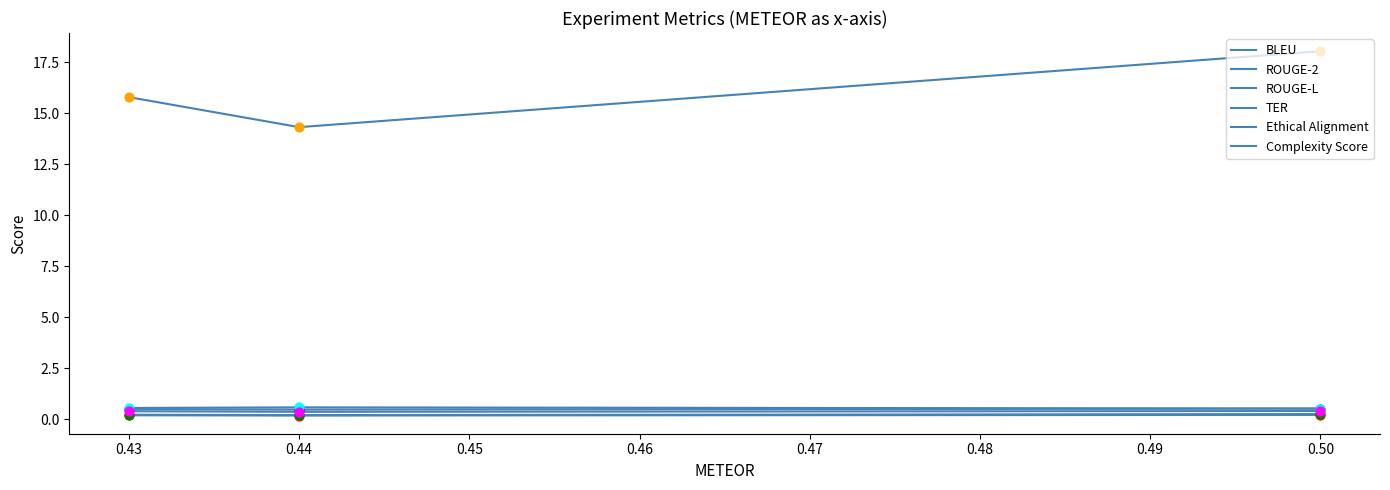

Which series has the largest total across all categories?

Complexity Score